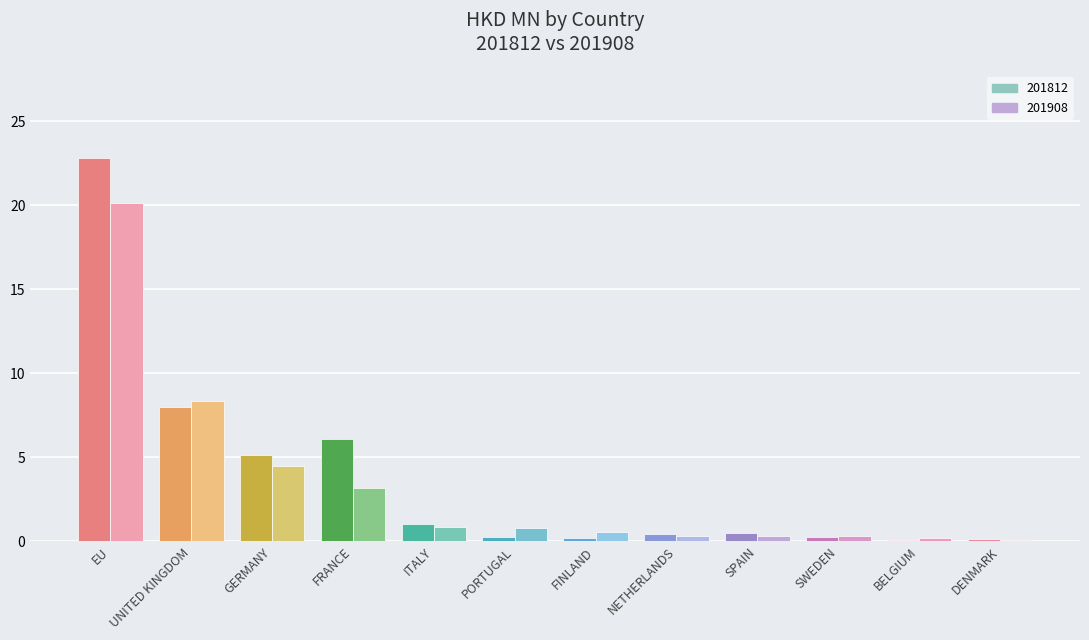

What is the total value across all series at GERMANY?

9.6